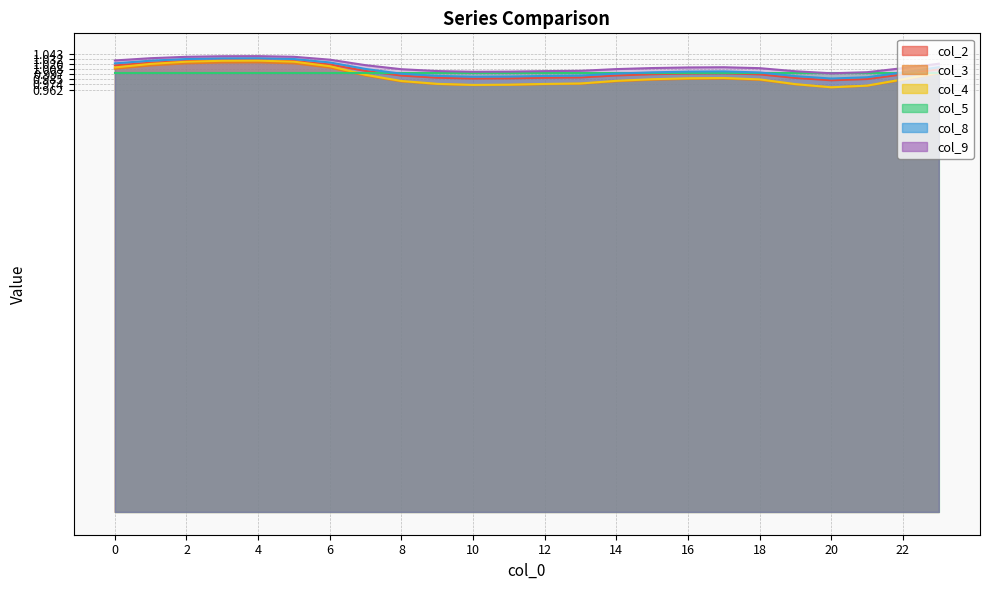

True or false: col_3 and col_4 cross at least once.

False